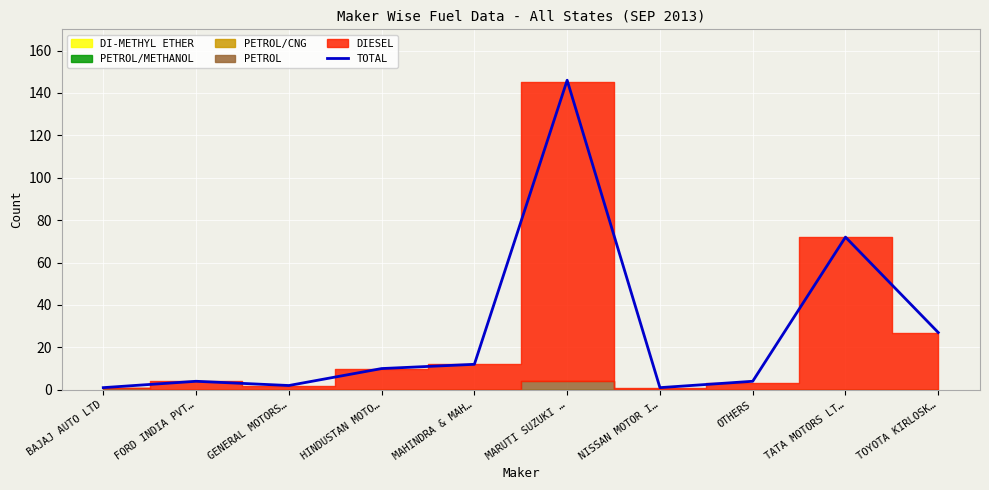

Rank the categories by value from lowest to highest.

BAJAJ AUTO LTD, NISSAN MOTOR I…, GENERAL MOTORS…, FORD INDIA PVT…, OTHERS, HINDUSTAN MOTO…, MAHINDRA & MAH…, TOYOTA KIRLOSK…, TATA MOTORS LT…, MARUTI SUZUKI …